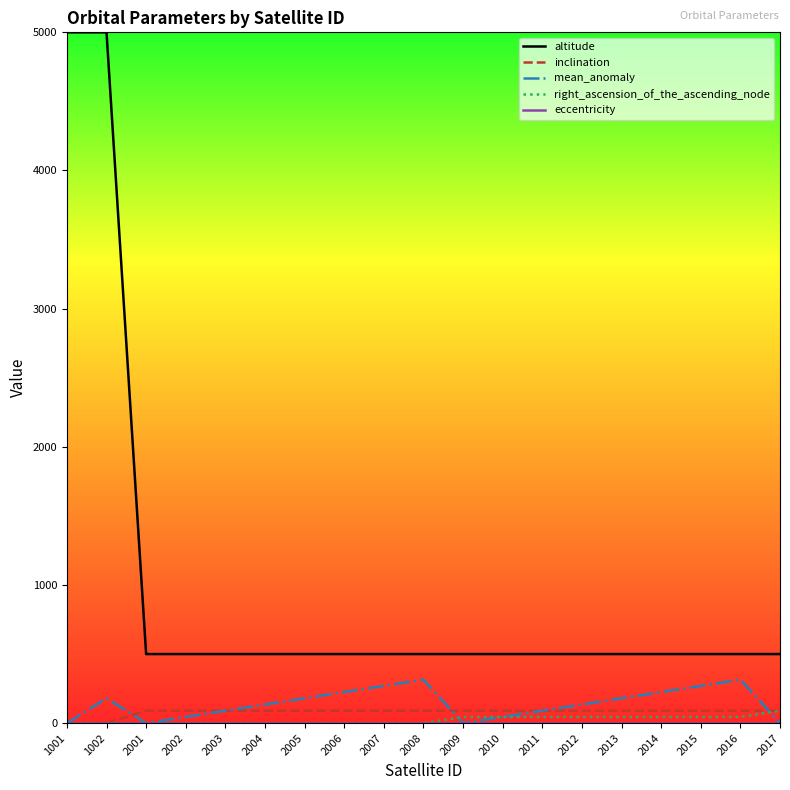

What is the highest value of the altitude series?

5000